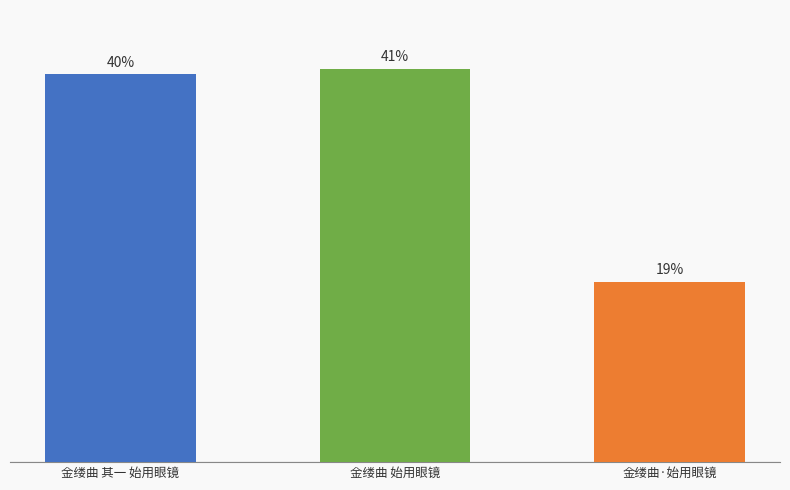

Does the chart contain stacked bars?

No